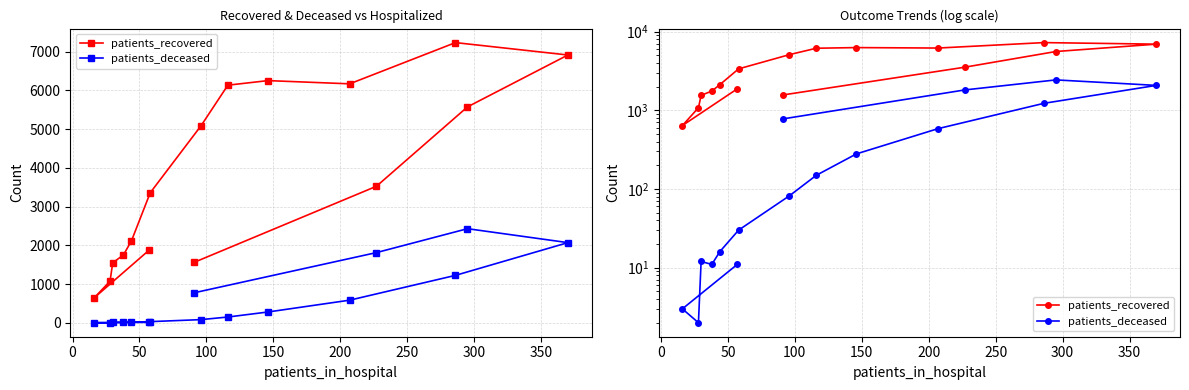

Which has a higher value, 250 or 300?

300